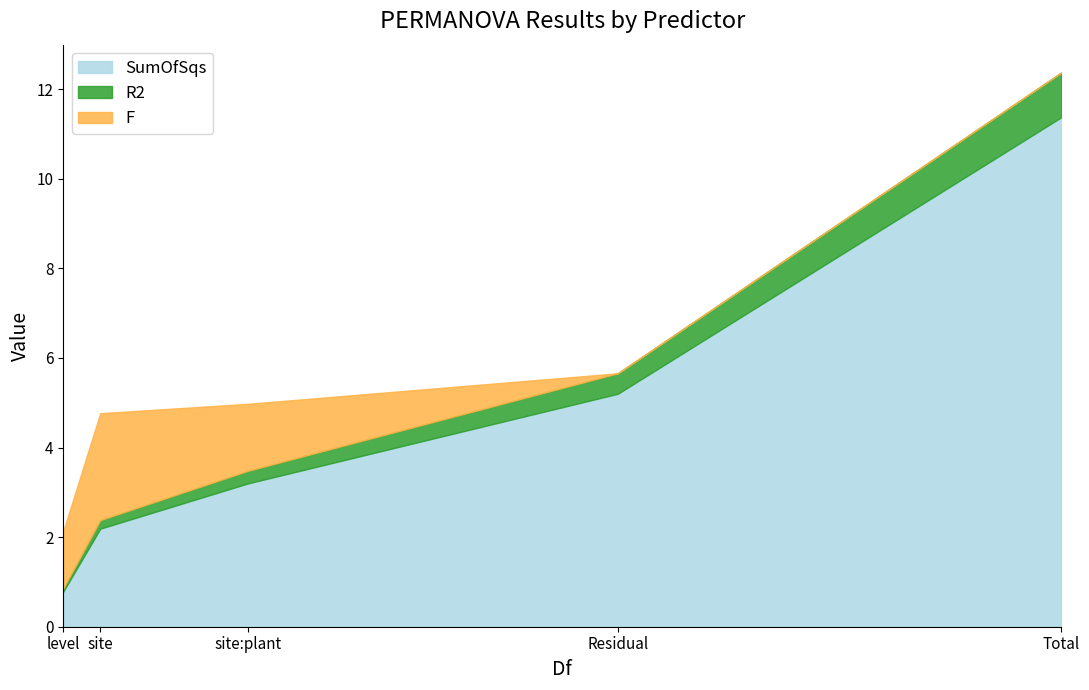

How many distinct data groups are displayed?

3